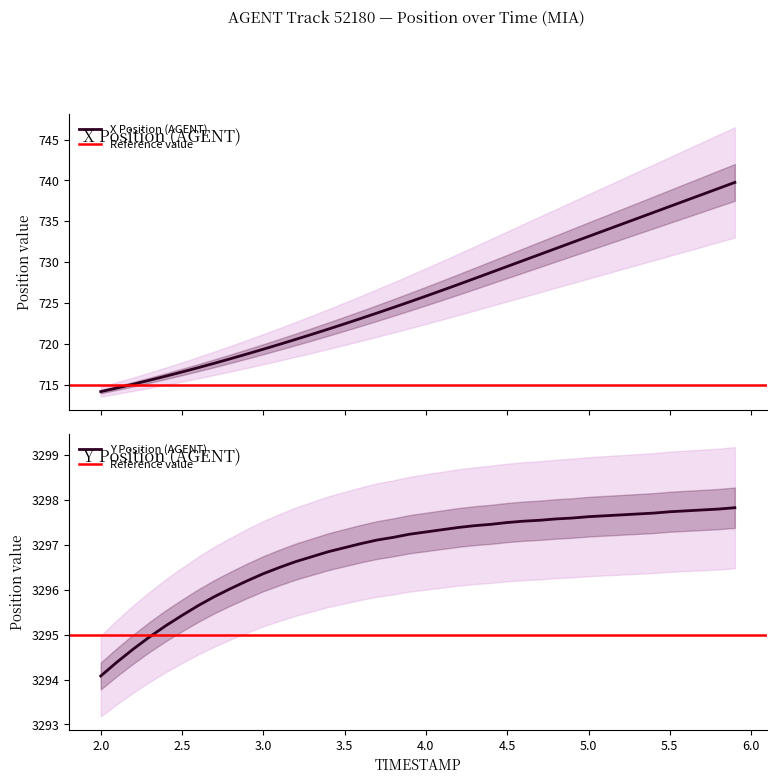

The Y Position (AGENT) series shows 5541.5 at 3.0. True or false?

False